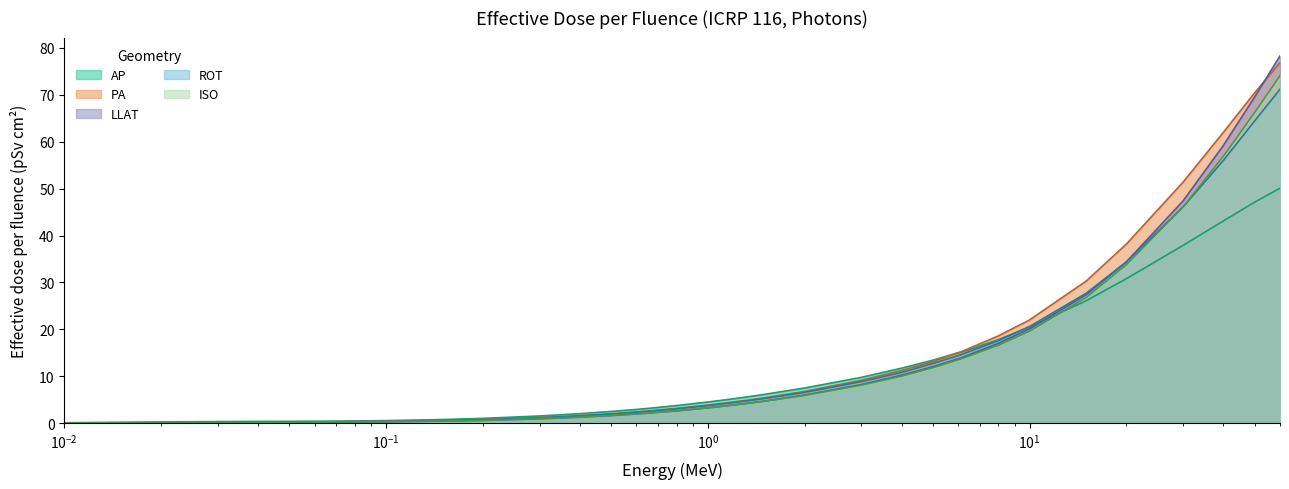

What is the difference between the LLAT values at 0.662 and 4.0?

8.1